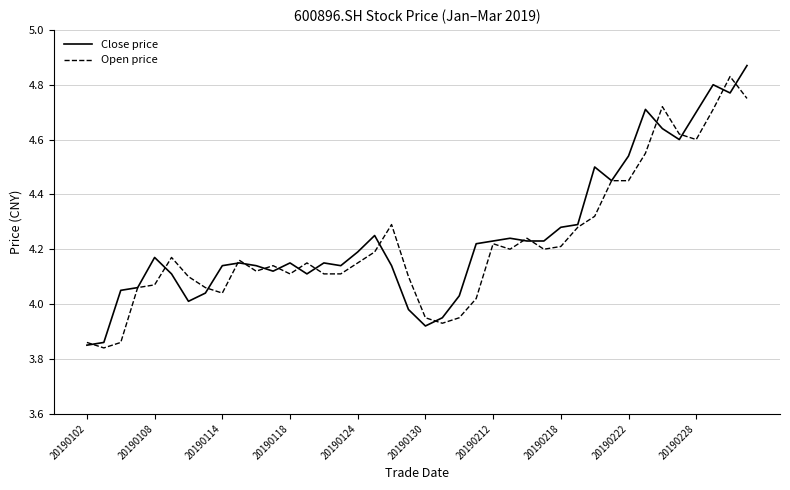

How many lines are shown in the chart?

2